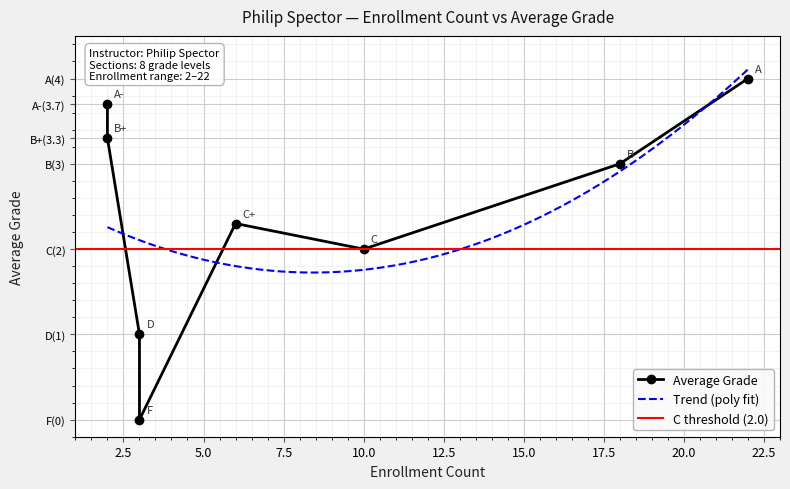

What is the difference between the maximum and second lowest values?

3.0